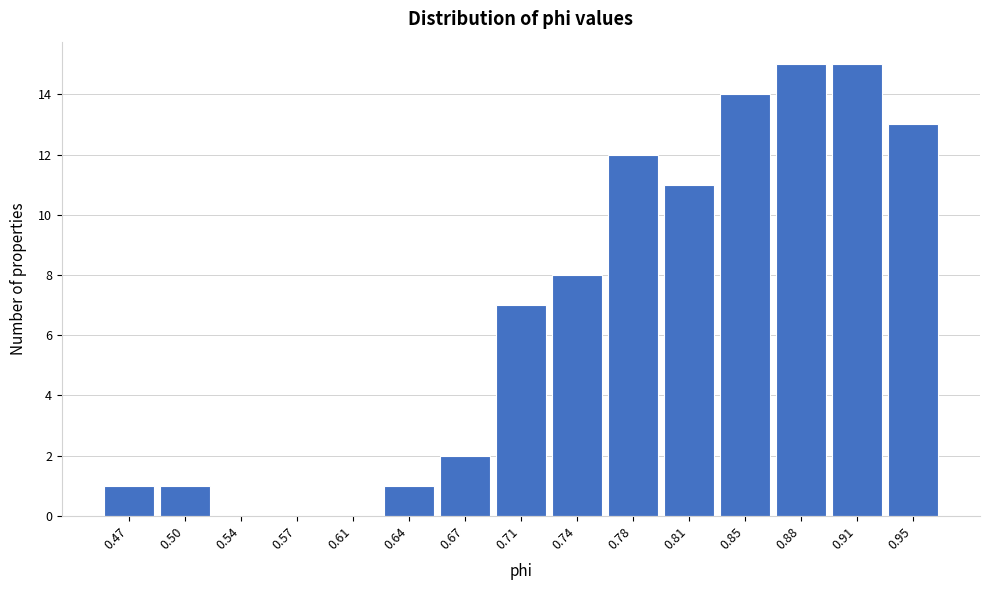

Reading left to right, transcribe this chart: for each bar, give the range it covers on the x-axis and its height. Neither the bar edges nor the heights are printed on the chart, so give them approximately, as read against the axes.

0.450 to 0.485: 1
0.485 to 0.520: 1
0.520 to 0.555: 0
0.555 to 0.590: 0
0.590 to 0.625: 0
0.625 to 0.655: 1
0.655 to 0.690: 2
0.690 to 0.725: 7
0.725 to 0.760: 8
0.760 to 0.795: 12
0.795 to 0.830: 11
0.830 to 0.860: 14
0.860 to 0.895: 15
0.895 to 0.930: 15
0.930 to 0.965: 13